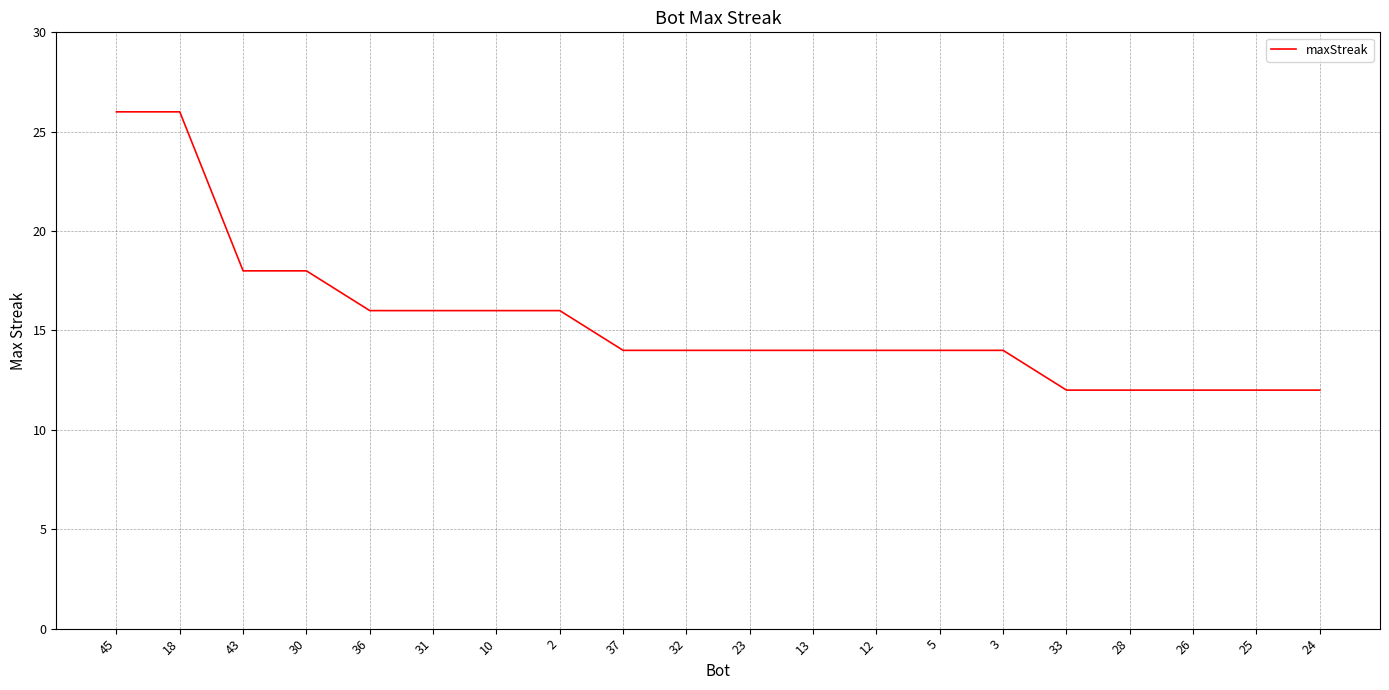

What is the ratio of the value at 10 to the value at 24?

1.3